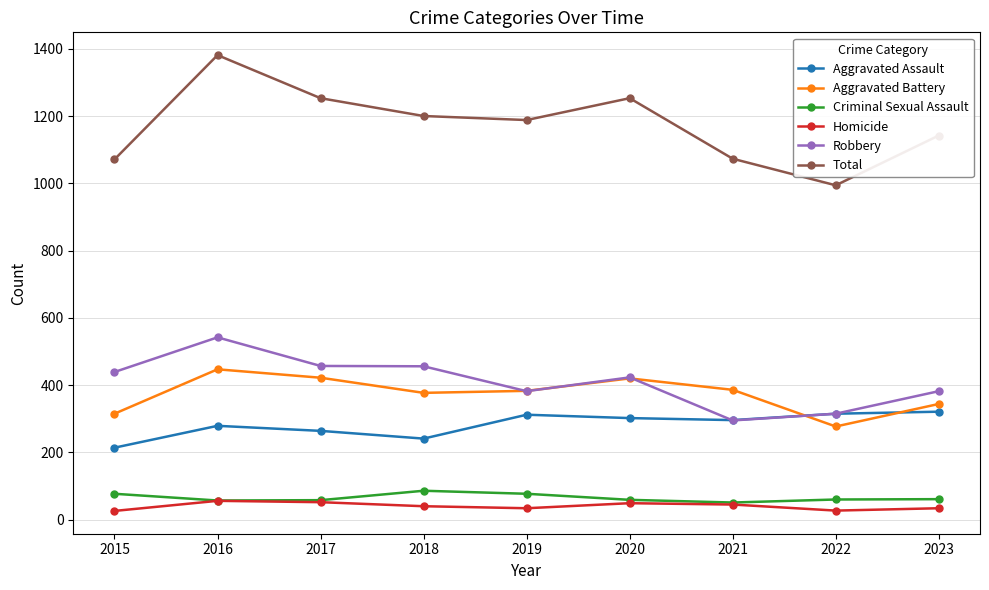

What is the spread (max minus min) of values at 2018?

1160